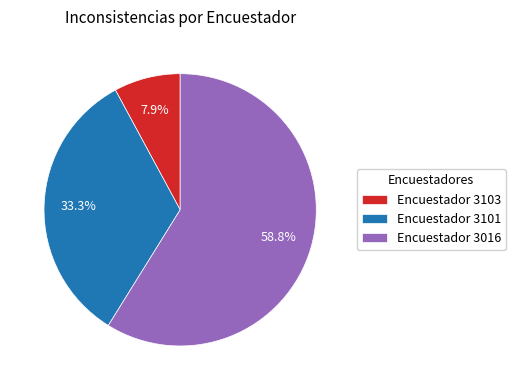

Count the number of slices in the pie.

3